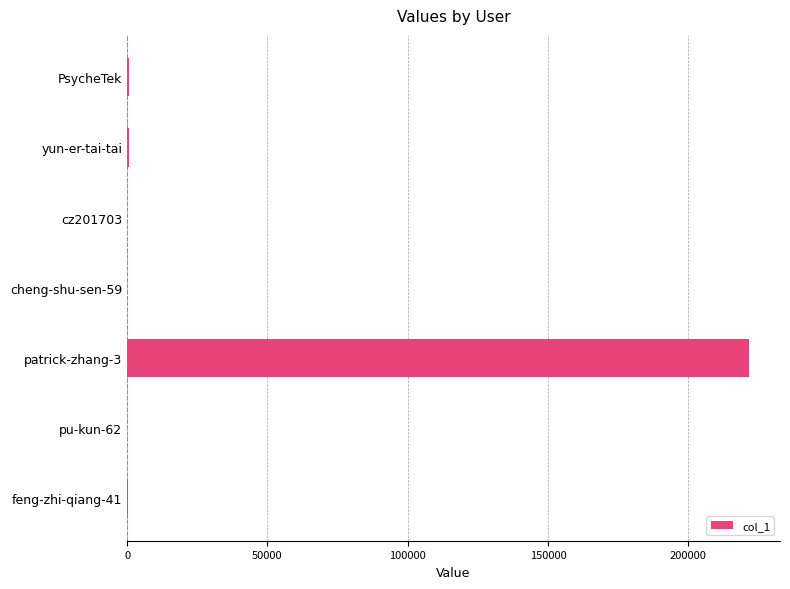

Is it true that the value at patrick-zhang-3 is 103830?

False